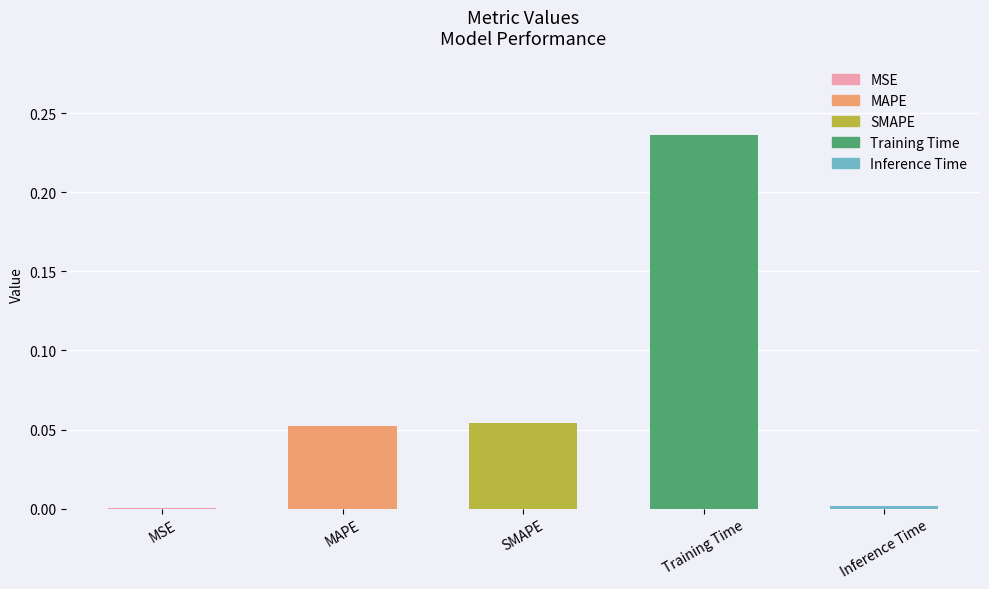

Which label corresponds to the largest value in the chart?

Training Time